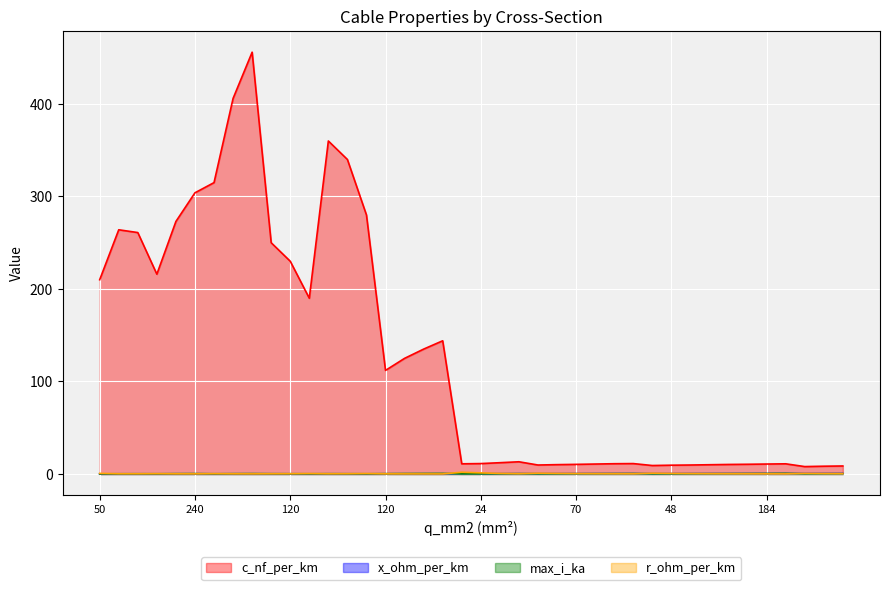

What is the label of the 27th point from the right?

120